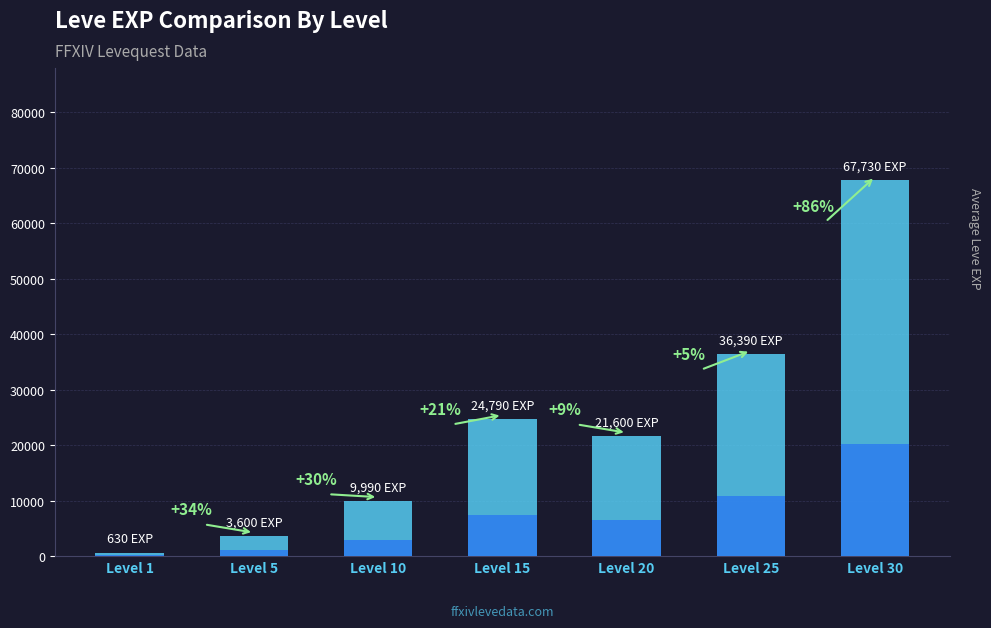

The chart shows a value of 36390 at Level 25. True or false?

True